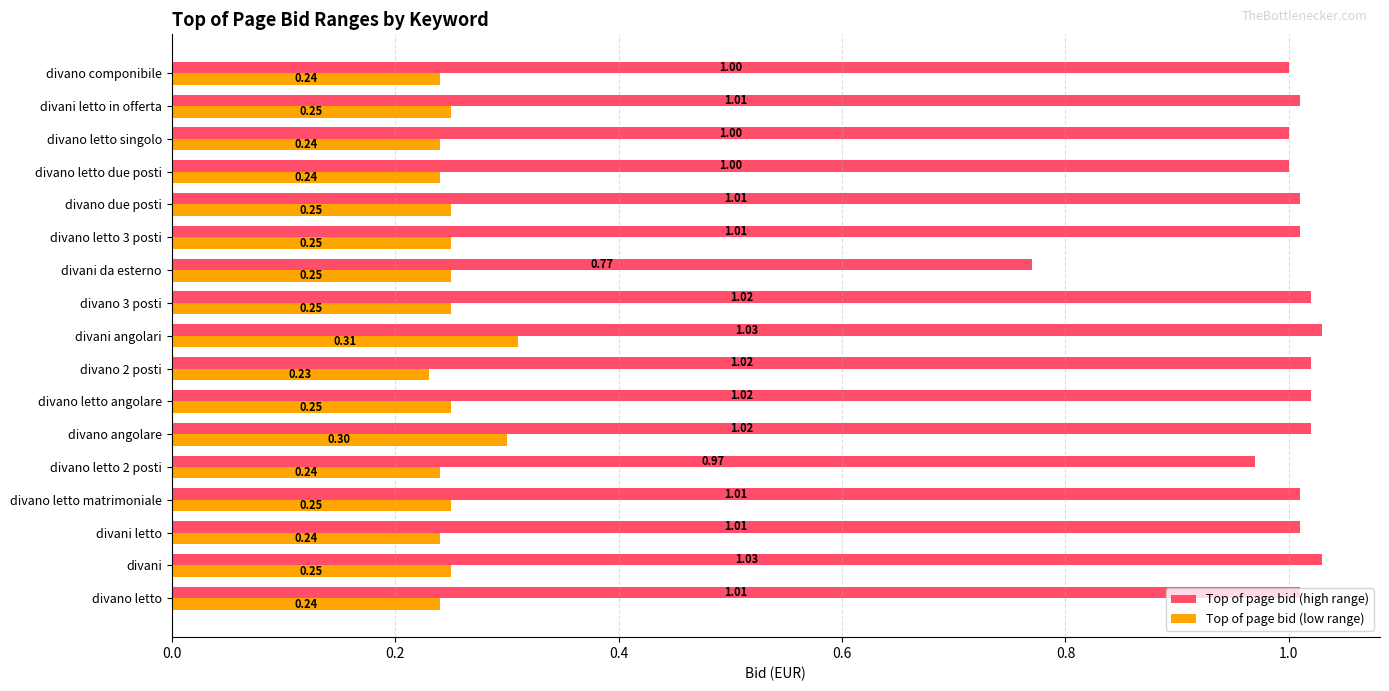

List the series in order of their overall mean, lowest first.

Top of page bid (low range), Top of page bid (high range)